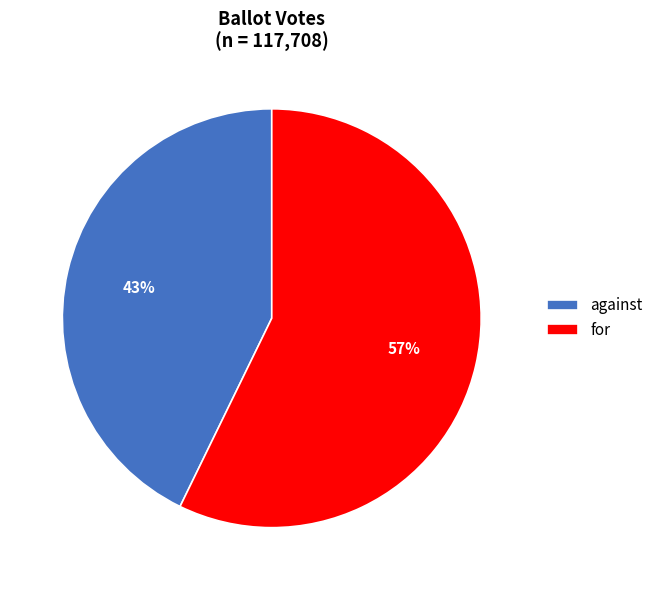

Approximately how many times larger is the value at for compared to against?

1.3